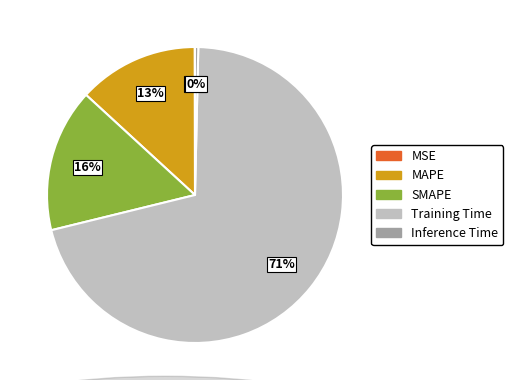

The Inference Time slice represents 0% of the pie. True or false?

True